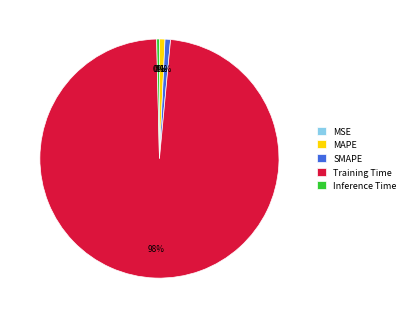

To the nearest percent, what portion does Training Time represent?

98%